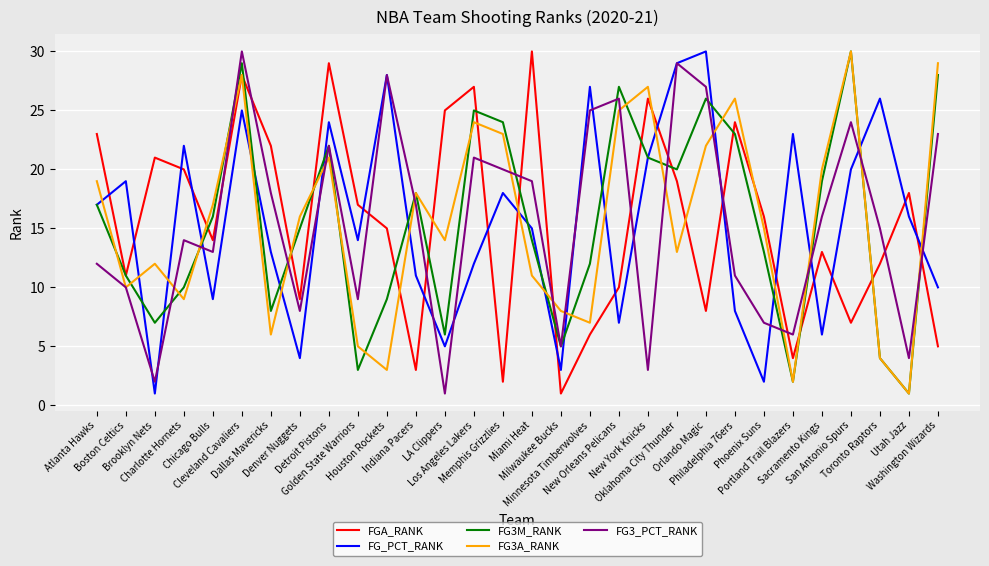

Reading left to right, list all the values displayed in this chart.

FGA_RANK: 23	11	21	20	14	28	22	9	29	17	15	3	25	27	2	30	1	6	10	26	19	8	24	16	4	13	7	12	18	5
FG_PCT_RANK: 17	19	1	22	9	25	13	4	24	14	28	11	5	12	18	15	3	27	7	21	29	30	8	2	23	6	20	26	16	10
FG3M_RANK: 17	11	7	10	16	29	8	15	22	3	9	18	6	25	24	14	5	12	27	21	20	26	23	13	2	19	30	4	1	28
FG3A_RANK: 19	10	12	9	17	28	6	16	21	5	3	18	14	24	23	11	8	7	25	27	13	22	26	15	2	20	30	4	1	29
FG3_PCT_RANK: 12	10	2	14	13	30	18	8	22	9	28	17	1	21	20	19	5	25	26	3	29	27	11	7	6	16	24	15	4	23